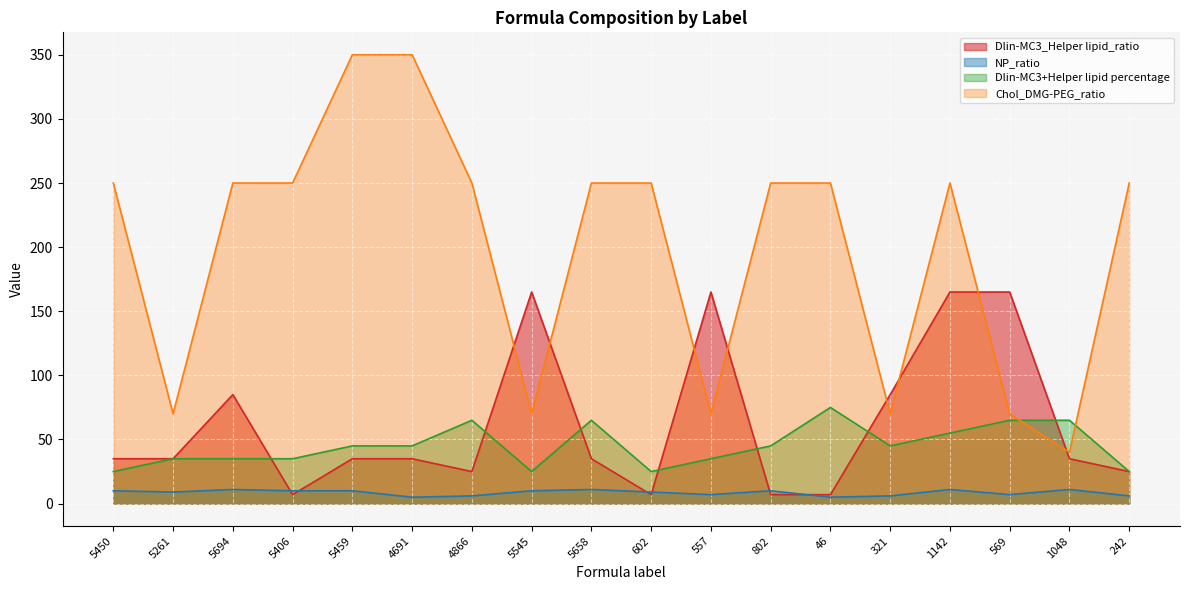

Which series has the largest total across all categories?

Chol_DMG-PEG_ratio